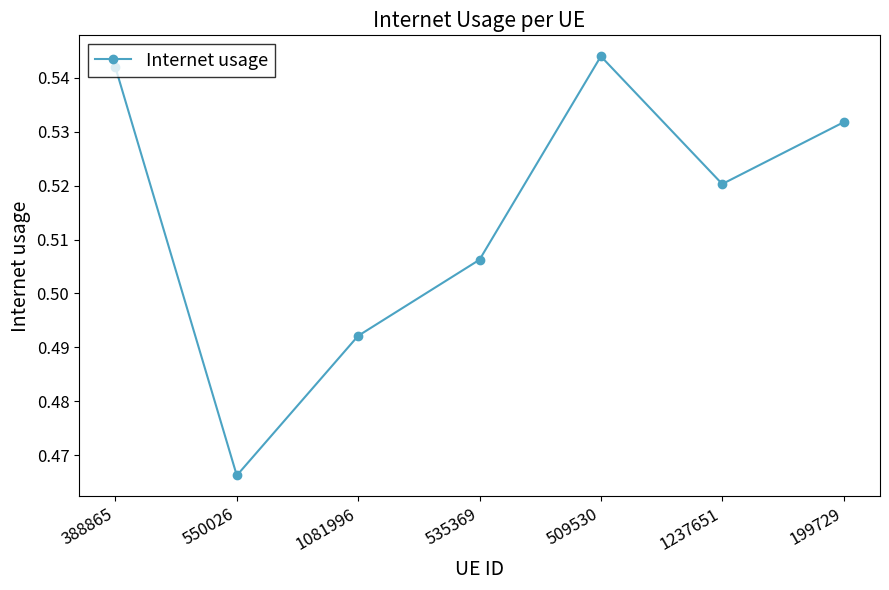

List the labels in order of value, largest first.

509530, 388865, 199729, 1237651, 535369, 1081996, 550026